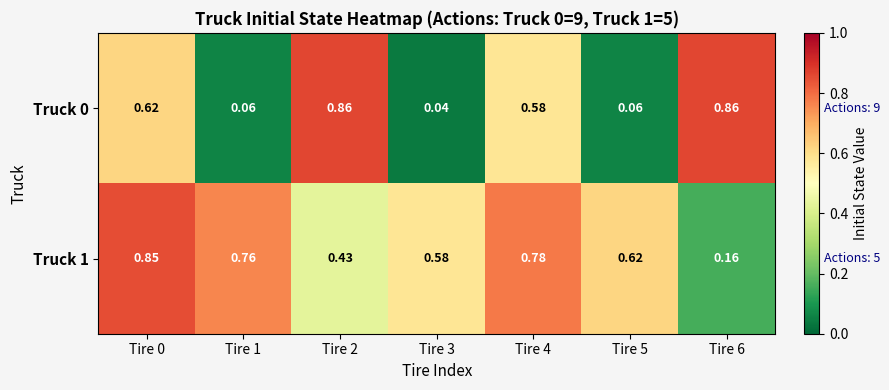

Is the value of Truck 1 at Tire 5 greater than the value of Truck 0 at Tire 3?

Yes